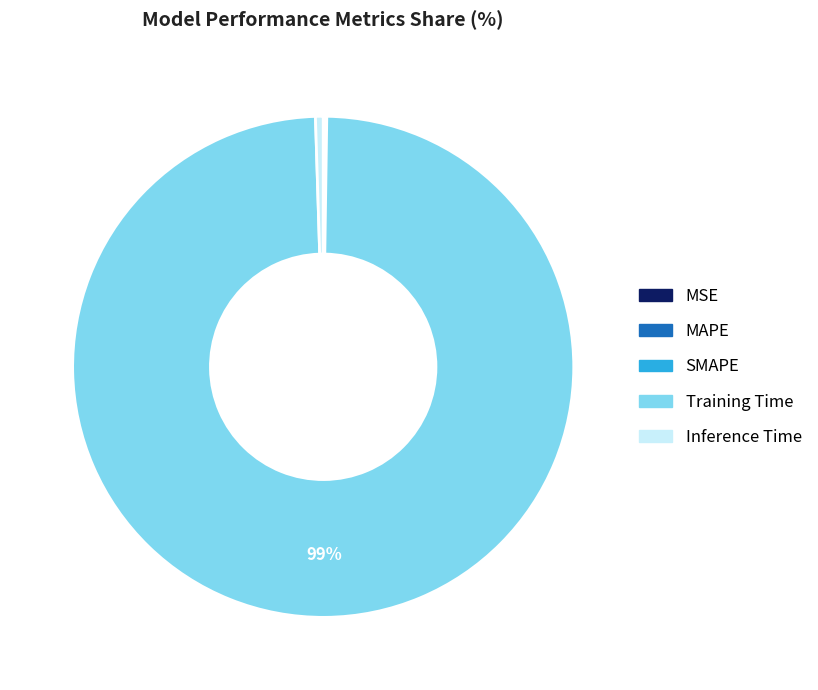

What is the largest slice in the pie chart?

Training Time